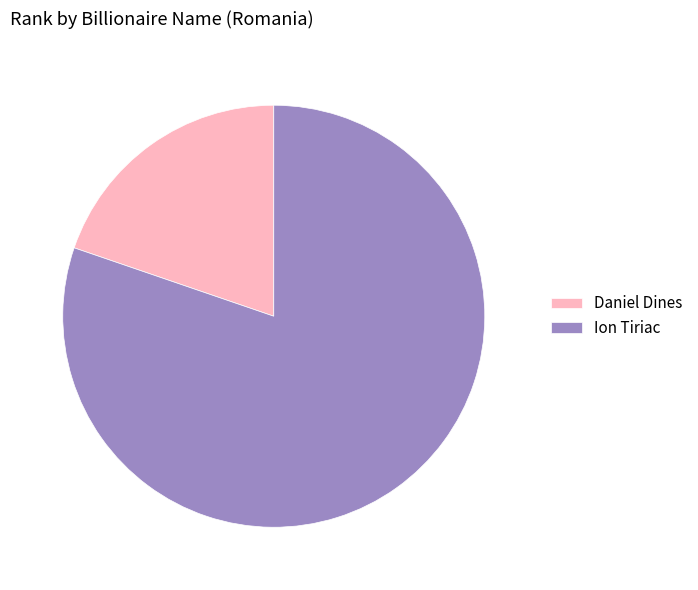

How many slices are in this pie chart?

2